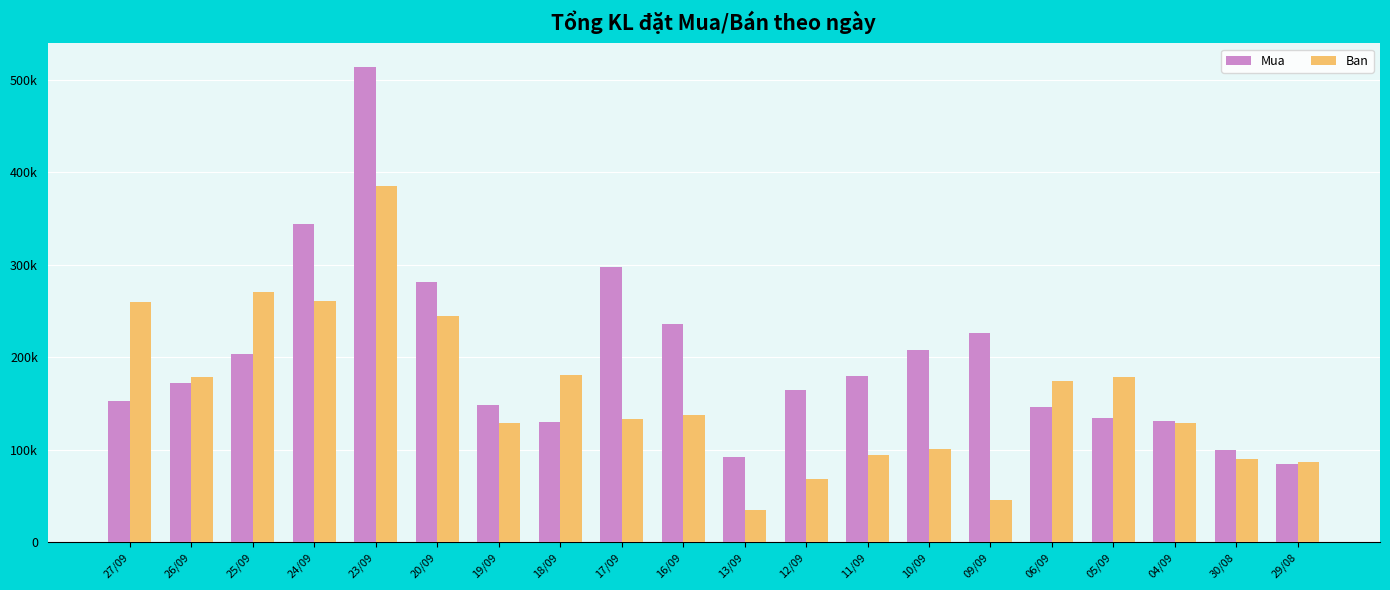

Are the bars horizontal?

No